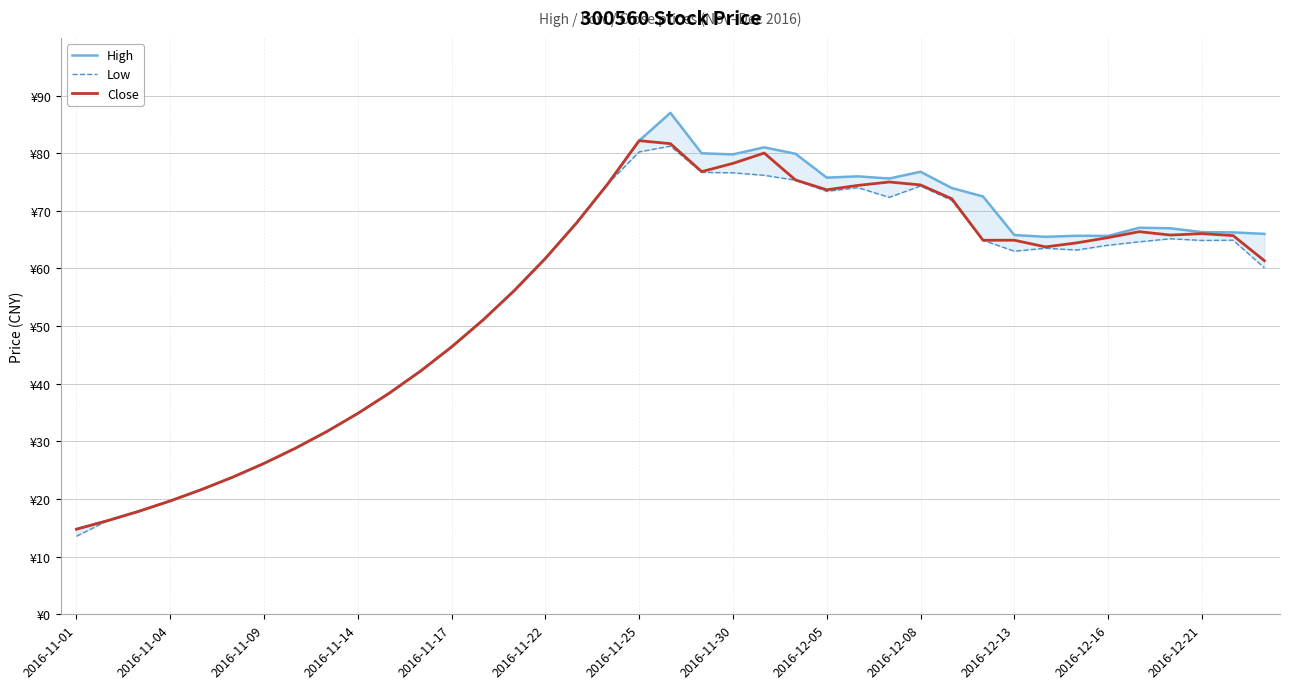

What is the average value of the Low series?

54.9